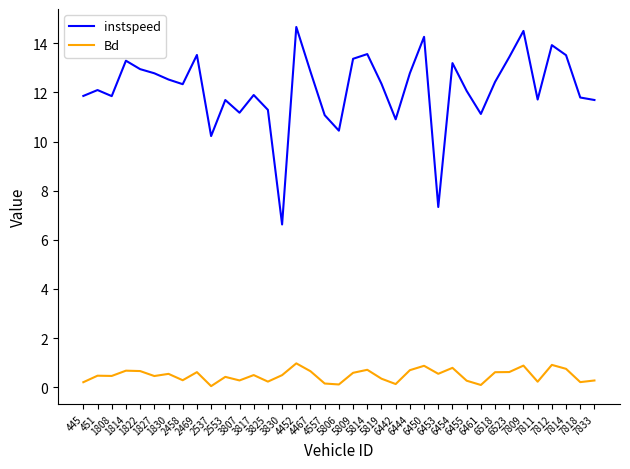

The value of instspeed at 5809 is 3.4. True or false?

False